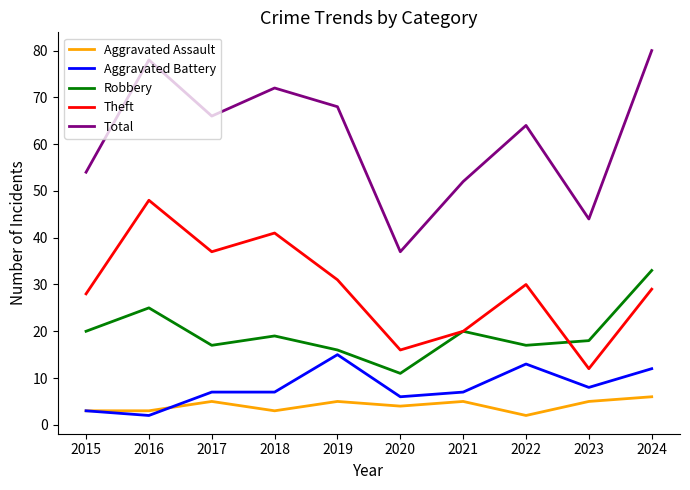

At which category is the sum across all series the highest?

2024